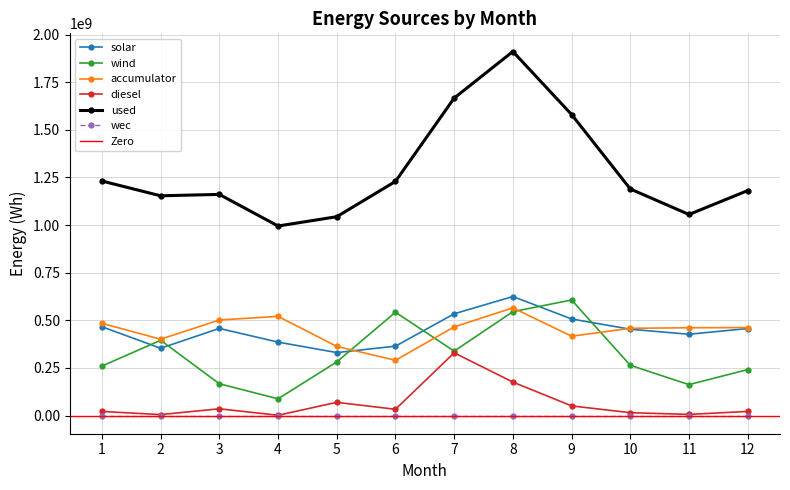

Rank the categories by diesel value from lowest to highest.

4, 2, 11, 10, 1, 12, 6, 3, 9, 5, 8, 7